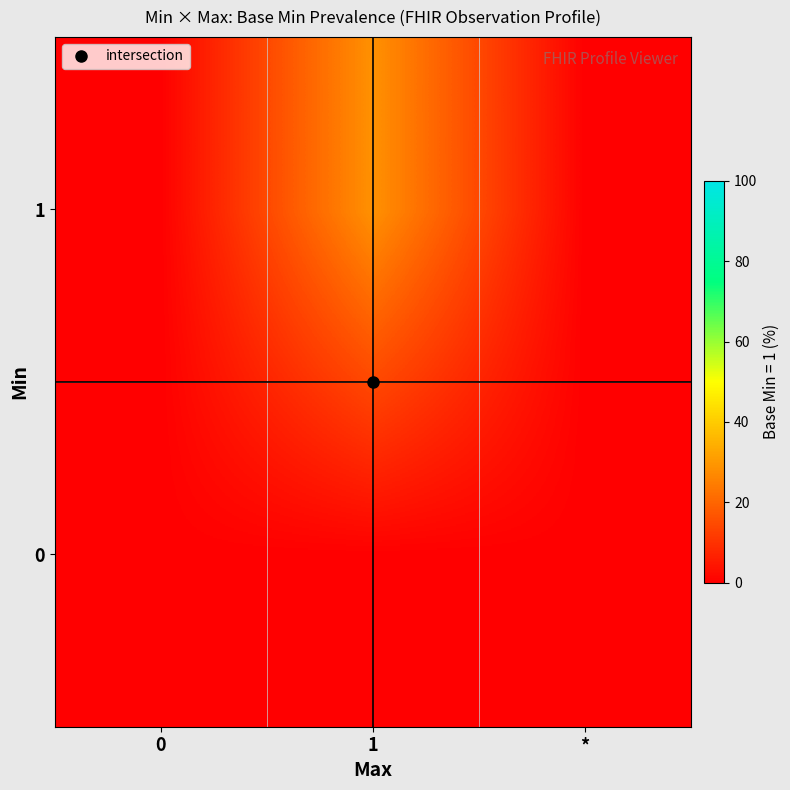

Which series has the largest total across all categories?

1